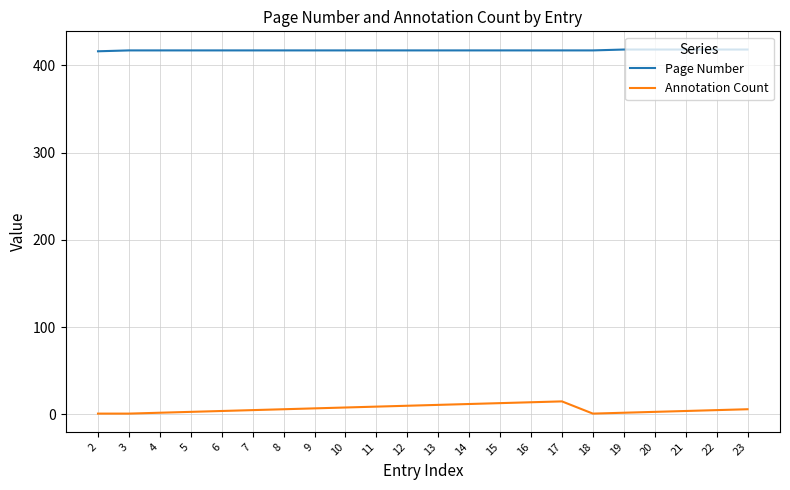

What are all the series names shown in the legend?

Page Number, Annotation Count